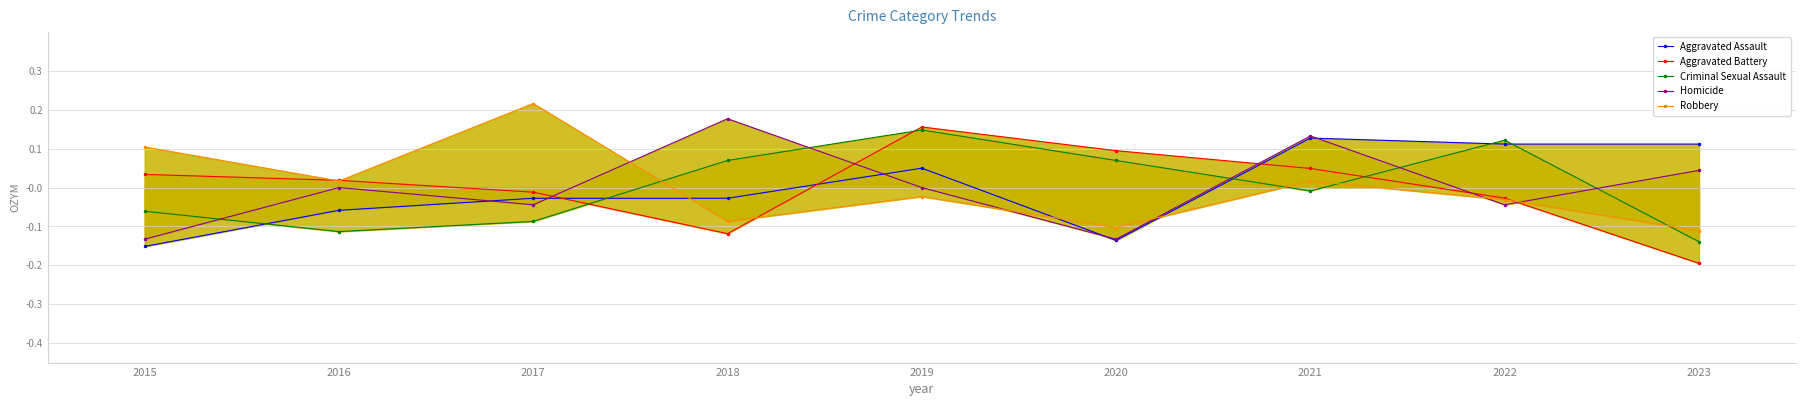

True or false: Aggravated Assault has more than 1 points higher than both neighbors.

True